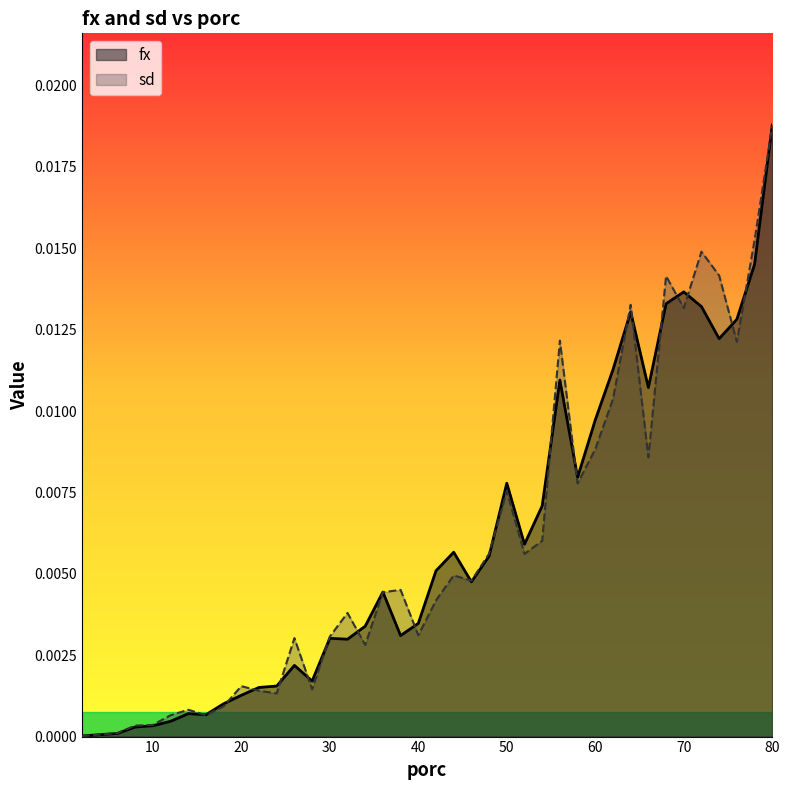

At which category is the sum across all series the highest?

80